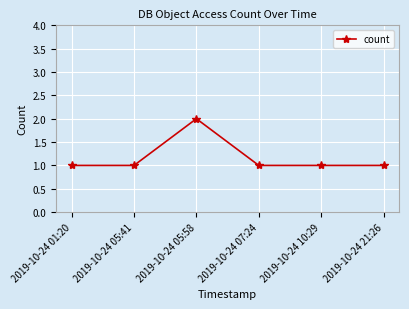

Is this an area chart (filled region under the line)?

No